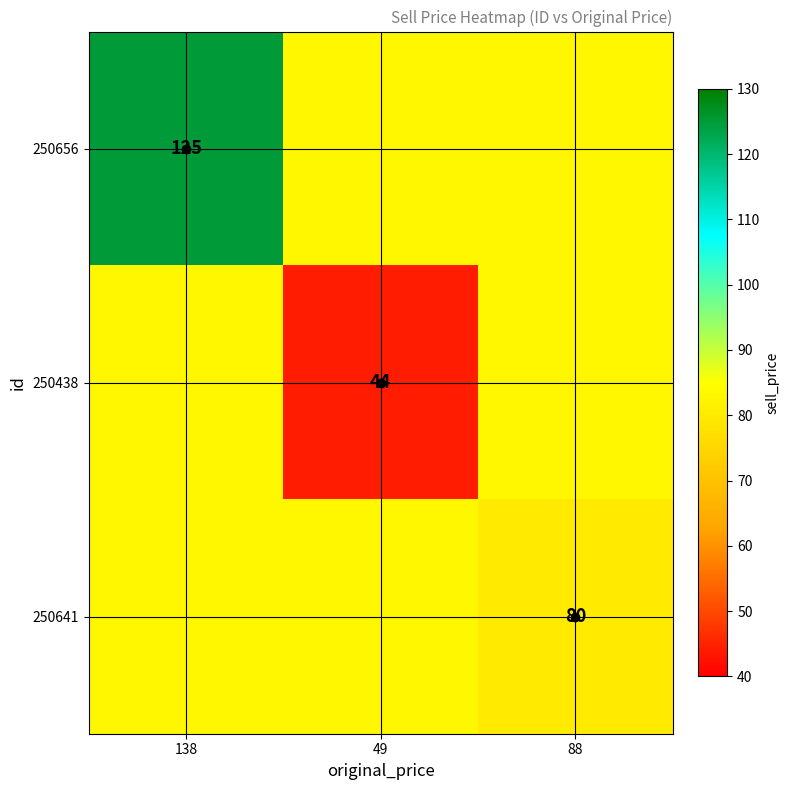

What is the average value of the 250641 series?

82